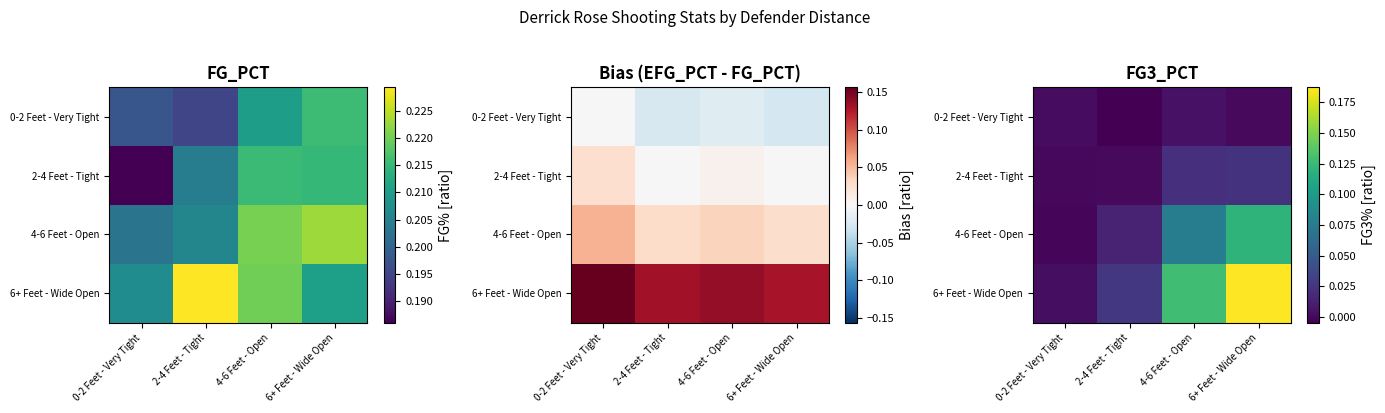

Rank the series by their maximum value, from highest to lowest.

6+ Feet - Wide Open, 4-6 Feet - Open, 2-4 Feet - Tight, 0-2 Feet - Very Tight